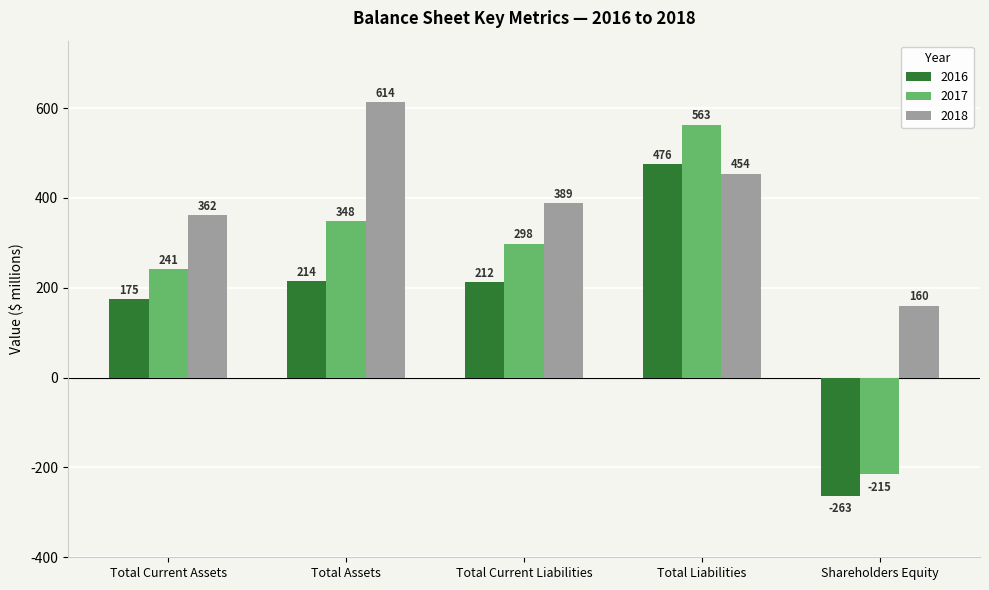

How many distinct data groups are displayed?

3